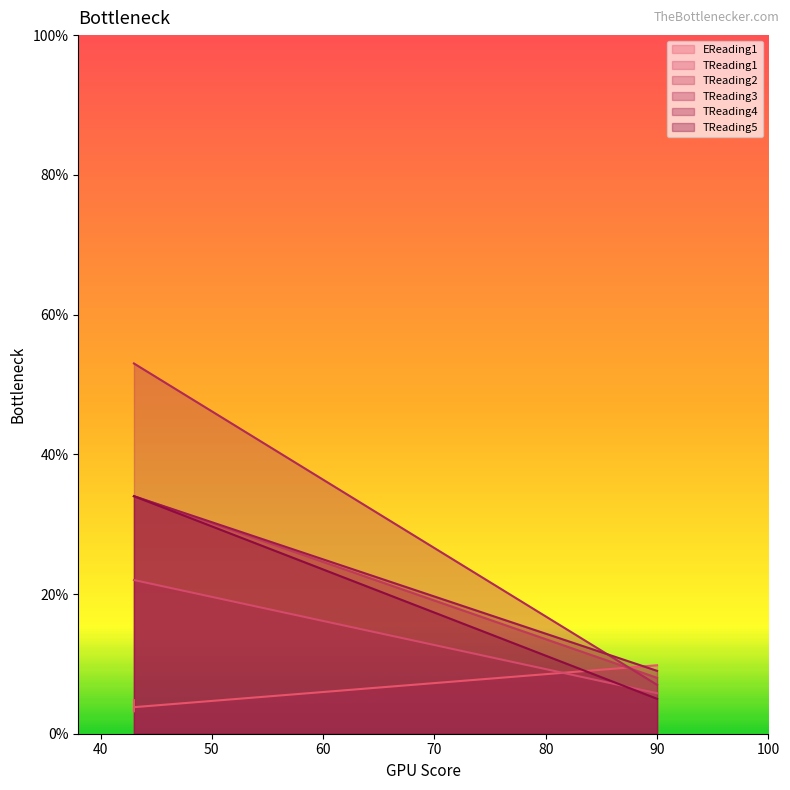

Is the value of TReading3 at 43 greater than the value of TReading1 at 43?

Yes